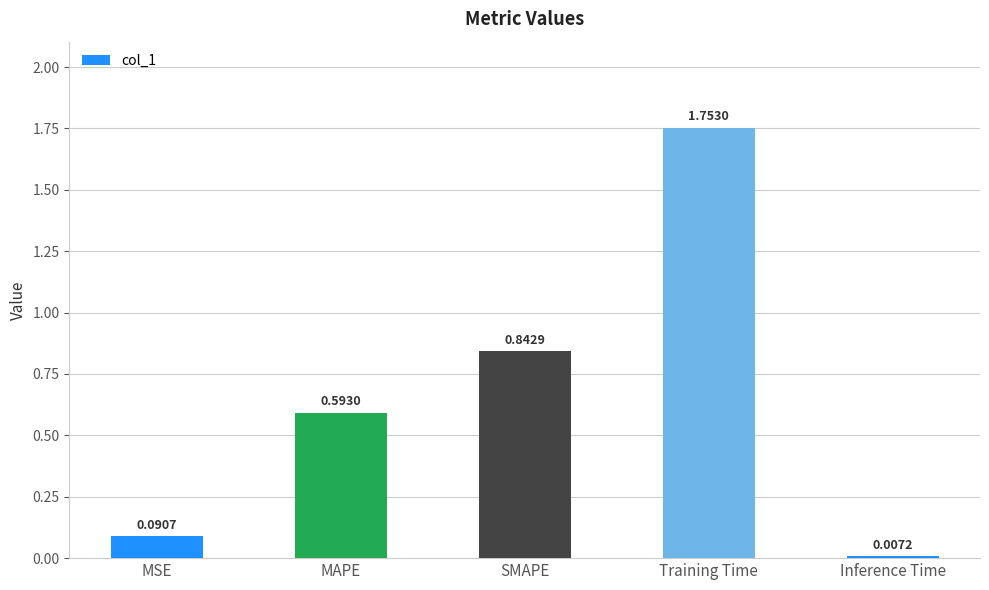

How many data points does each series have?

5